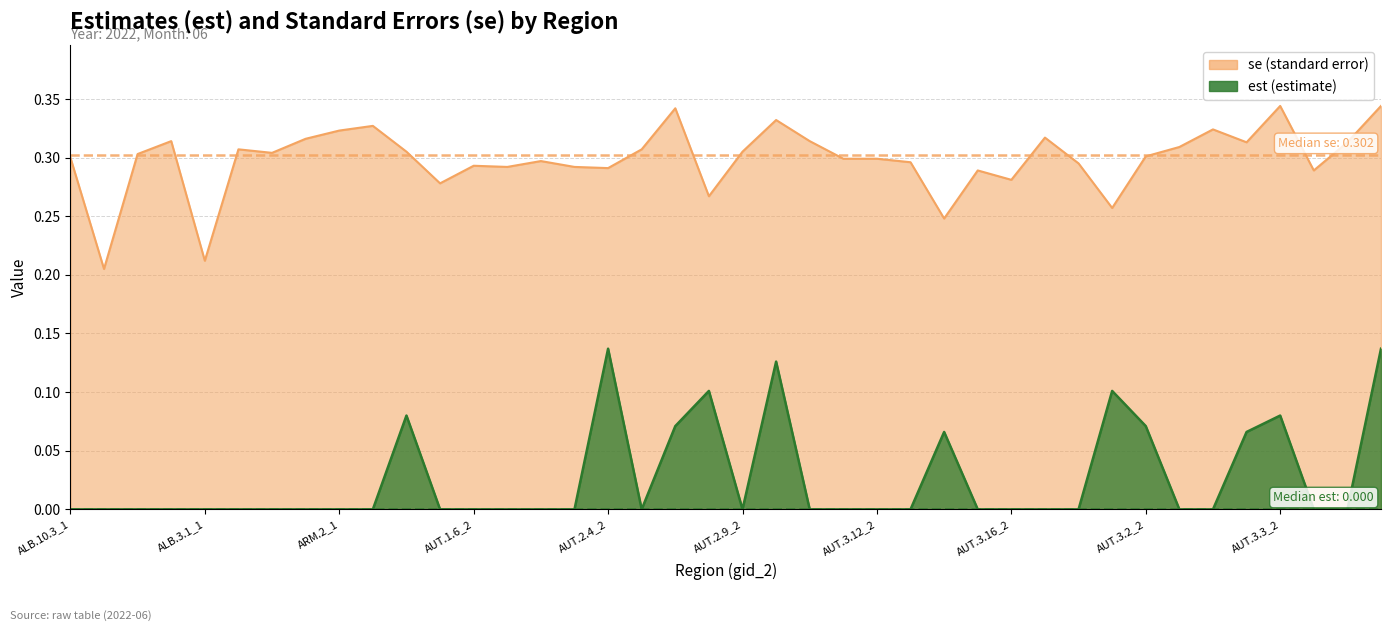

How many est values are between 0 and 1?

40